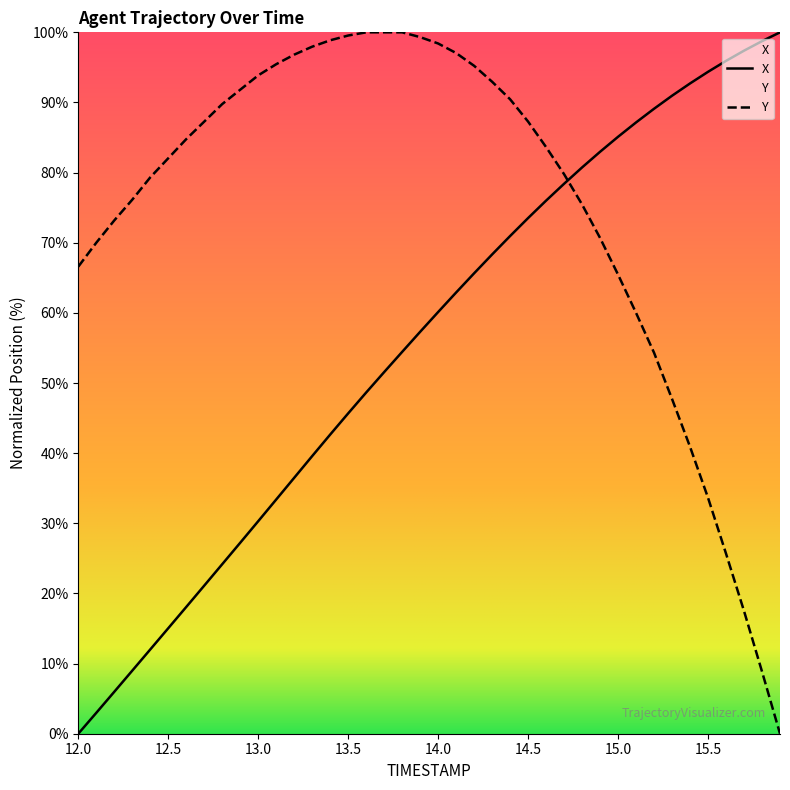

True or false: Y and X intersect in this chart.

True